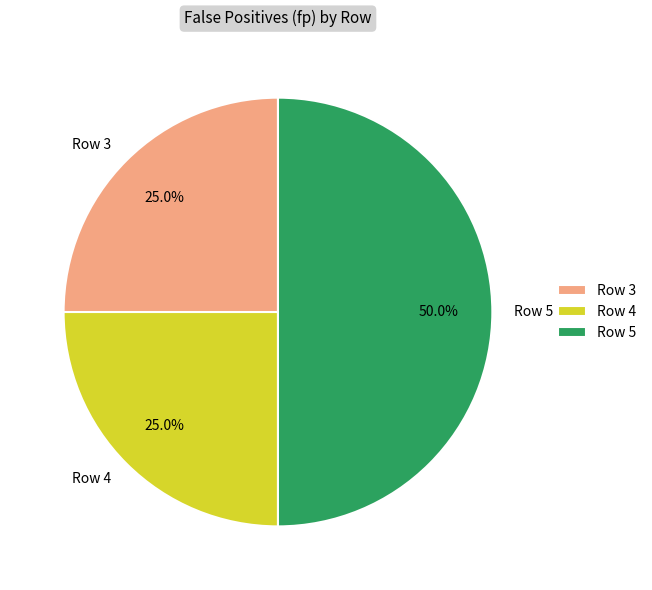

Is the sum of Row 4 and Row 5 greater than half?

Yes